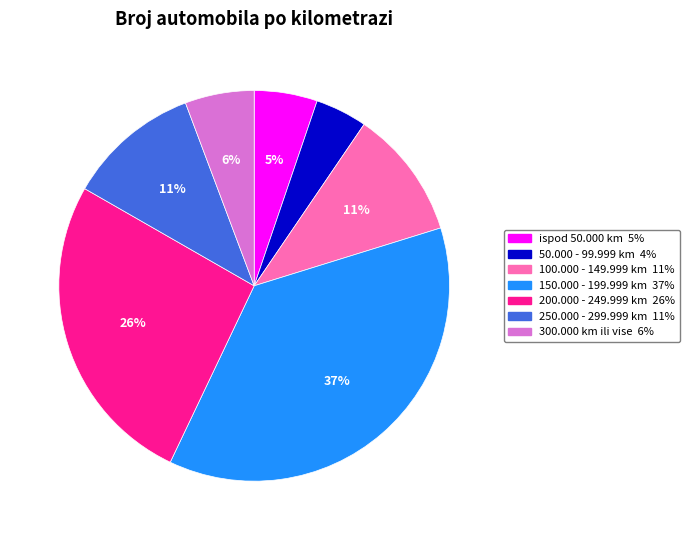

Does any single category account for the majority?

No